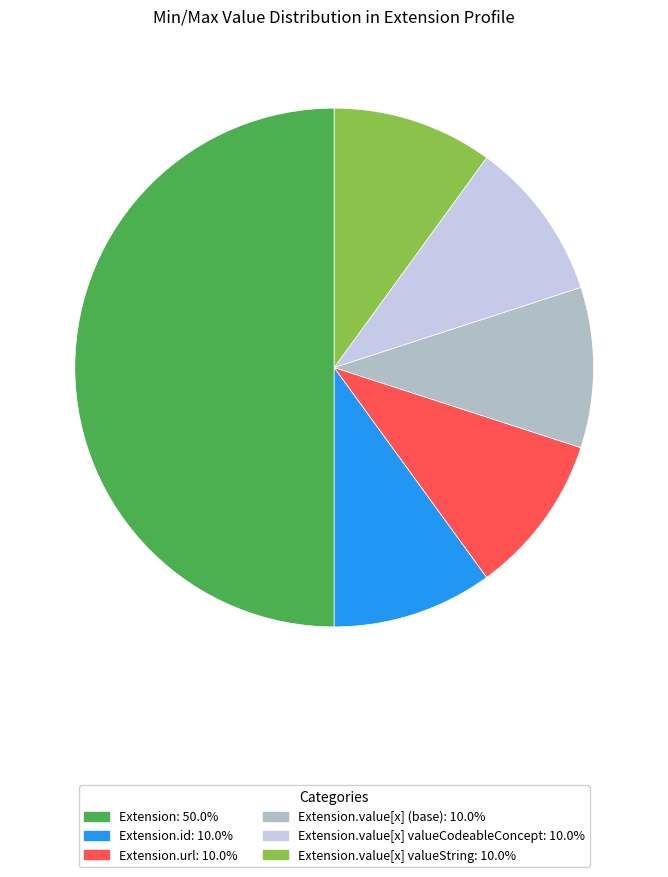

Is the sum of Extension.id: 10.0% and Extension.value[x] valueCodeableConcept: 10.0% greater than half?

No